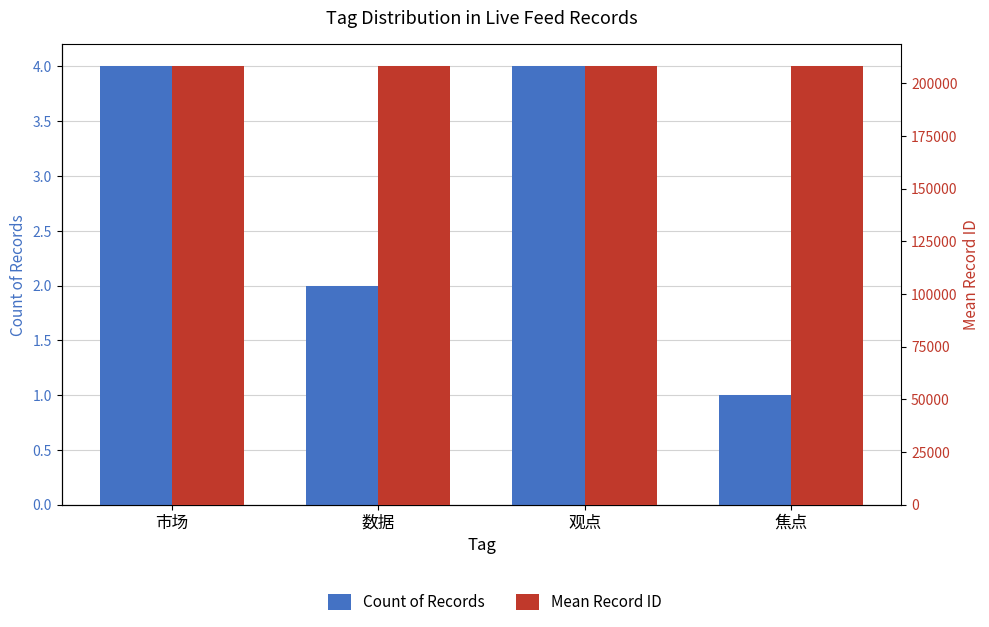

At which label does Mean Record ID (Special Issue style) reach its minimum?

焦点